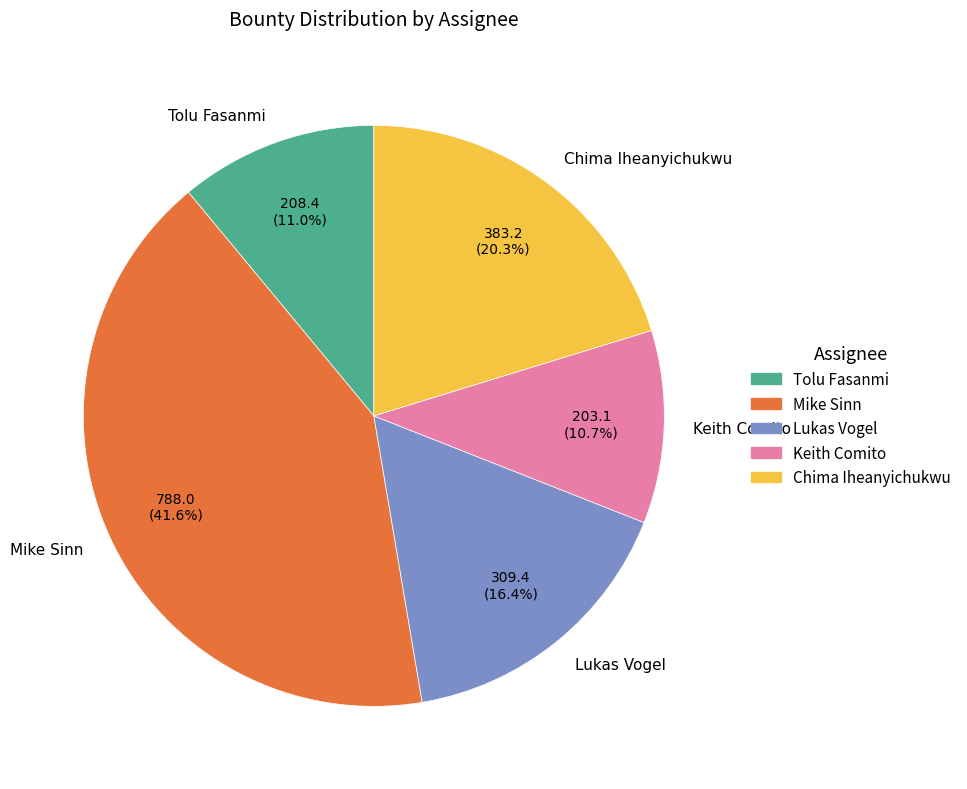

To the nearest percent, what is the combined percentage of Lukas Vogel and Tolu Fasanmi?

27%